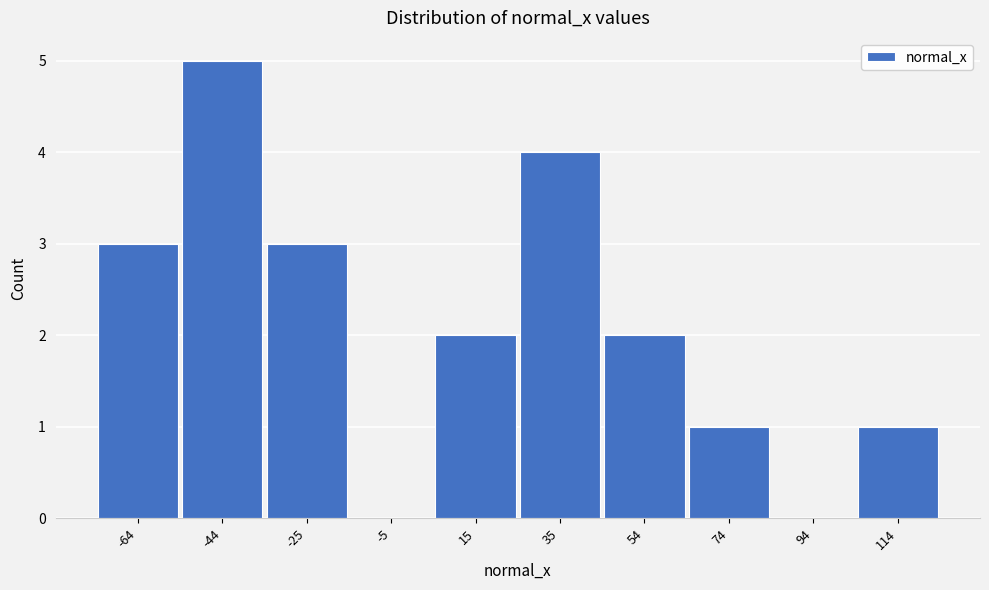

Reading left to right, transcribe this chart: for each bar, give the range it covers on the x-axis and its height. Neither the bar edges nor the heights are printed on the chart, so give them approximately, as read against the axes.

-74 to -54: 3
-54 to -34: 5
-34 to -14: 3
-14 to 4: 0
4 to 24: 2
24 to 44: 4
44 to 64: 2
64 to 84: 1
84 to 104: 0
104 to 124: 1